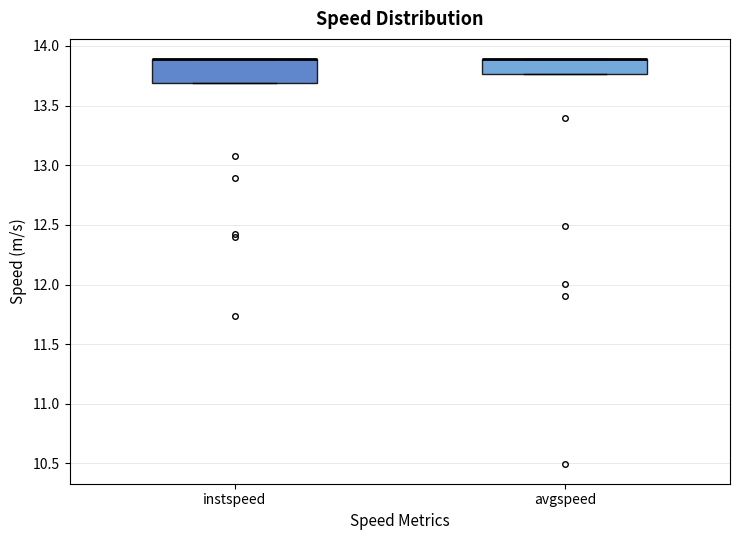

Reading left to right, transcribe this box plot: for each box, give where its median line is, the range the box spans, and where its two whiskers end, as read against the y-axis. The values are not printed on the chart, so give them approximately, as read against the axis.

instspeed: median 13.90 (drawn on the box's upper edge), box 13.70 to 13.90, whiskers 13.70 to 13.90
avgspeed: median 13.90 (drawn on the box's upper edge), box 13.75 to 13.90, whiskers 13.75 to 13.90